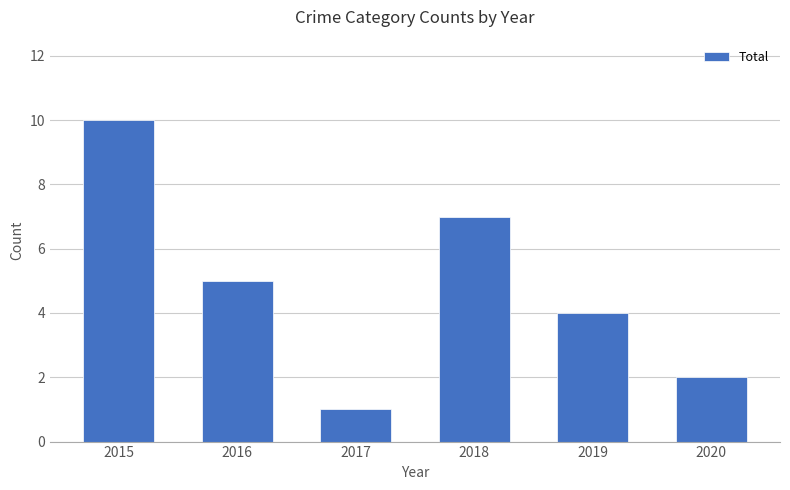

Rank the categories by value from lowest to highest.

2017, 2020, 2019, 2016, 2018, 2015